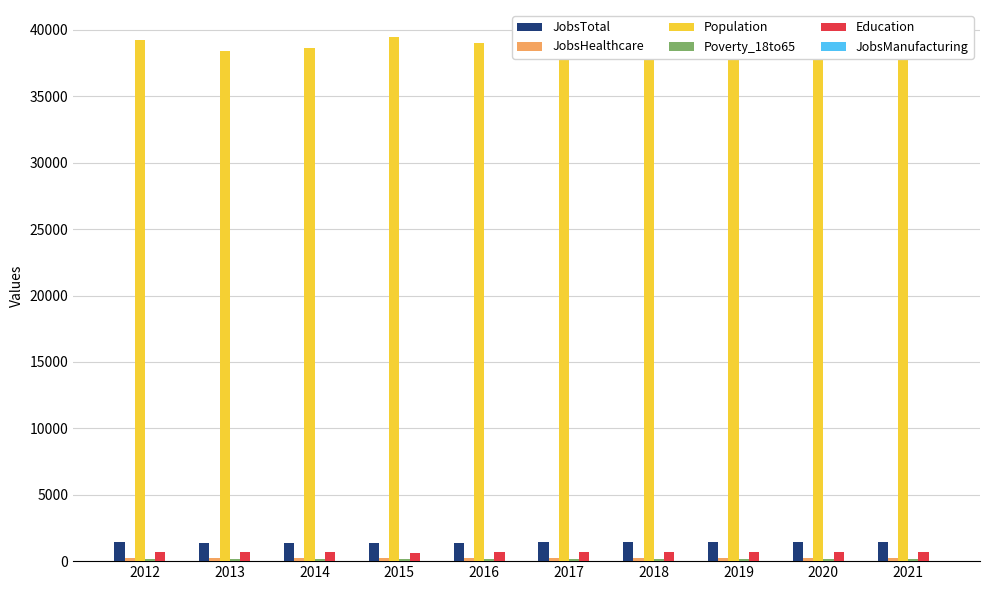

What is the difference between the second highest and minimum values in the JobsManufacturing series?

4